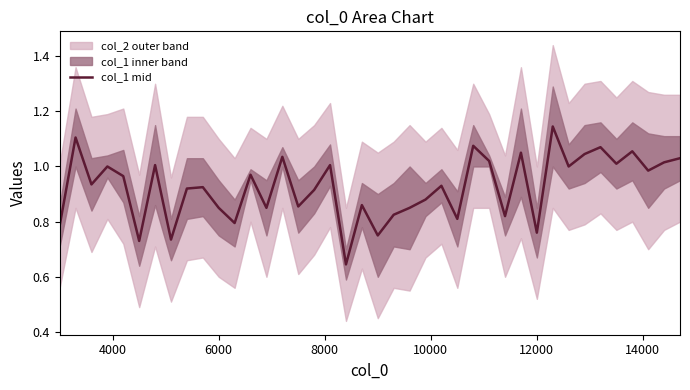

How many interior local valleys (lower than both neighbors) does the data have?

14